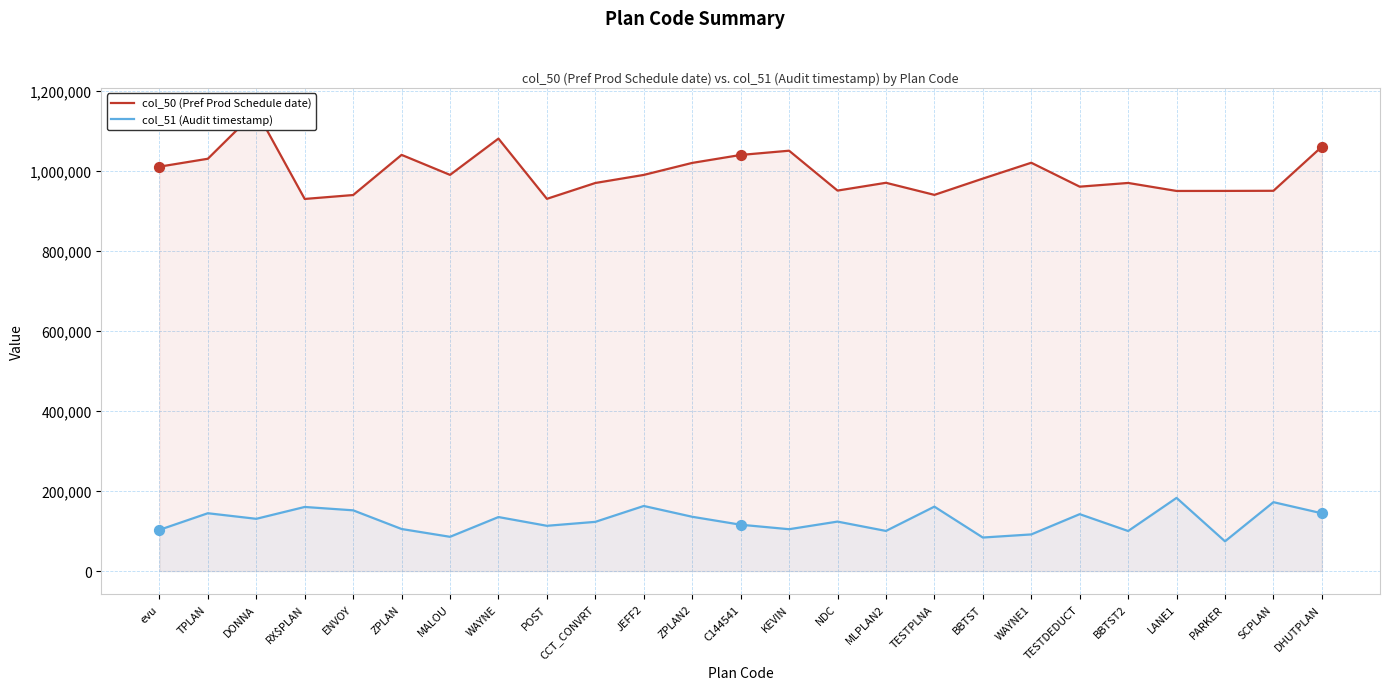

Which series contains the lowest Y value?

col_51 (Audit timestamp)